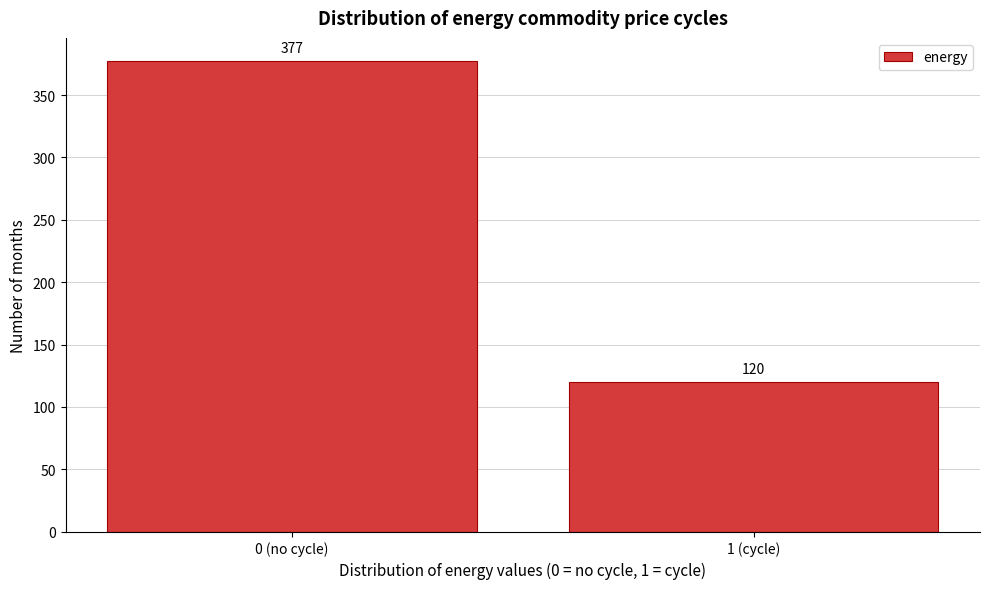

Reading left to right, list all the values displayed in this chart.

0 (no cycle)=377	1 (cycle)=120